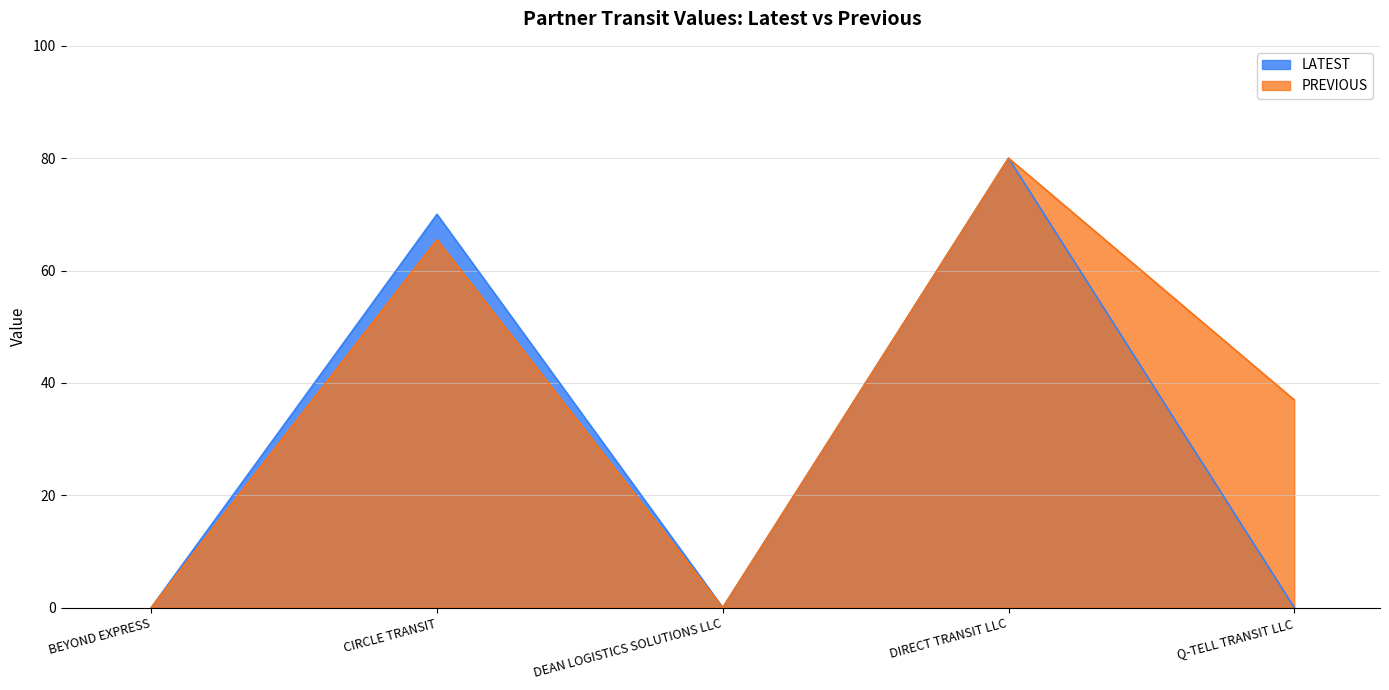

What are all the series names shown in the legend?

LATEST, PREVIOUS